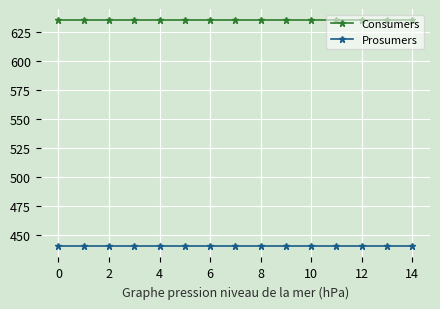

What is the value of the Prosumers point at the 12th from the left?

440